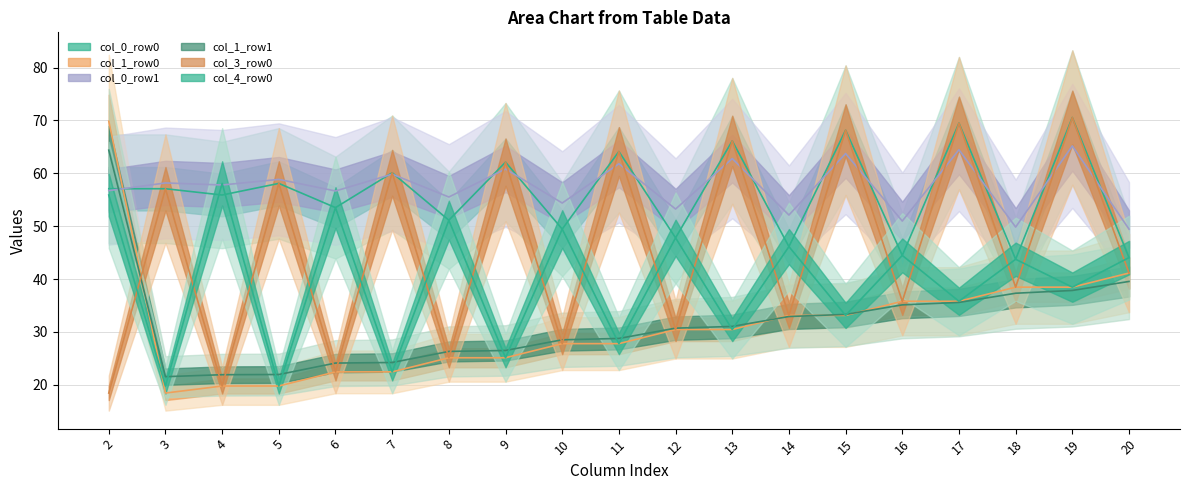

What is the difference between the col_4_row0 values at 7 and 18?

21.3